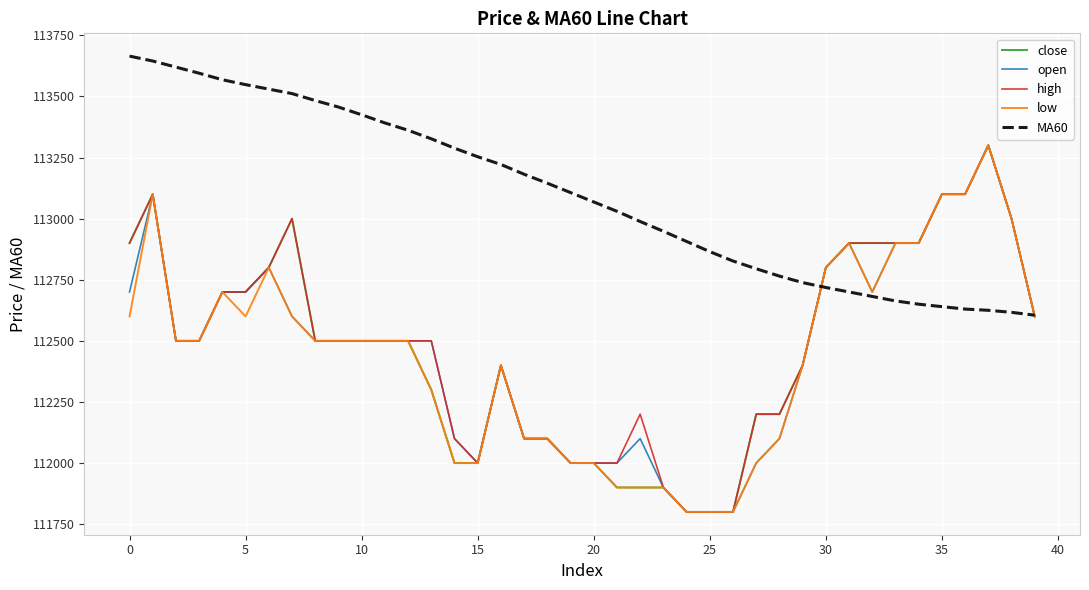

Does the chart have visible grid lines?

Yes